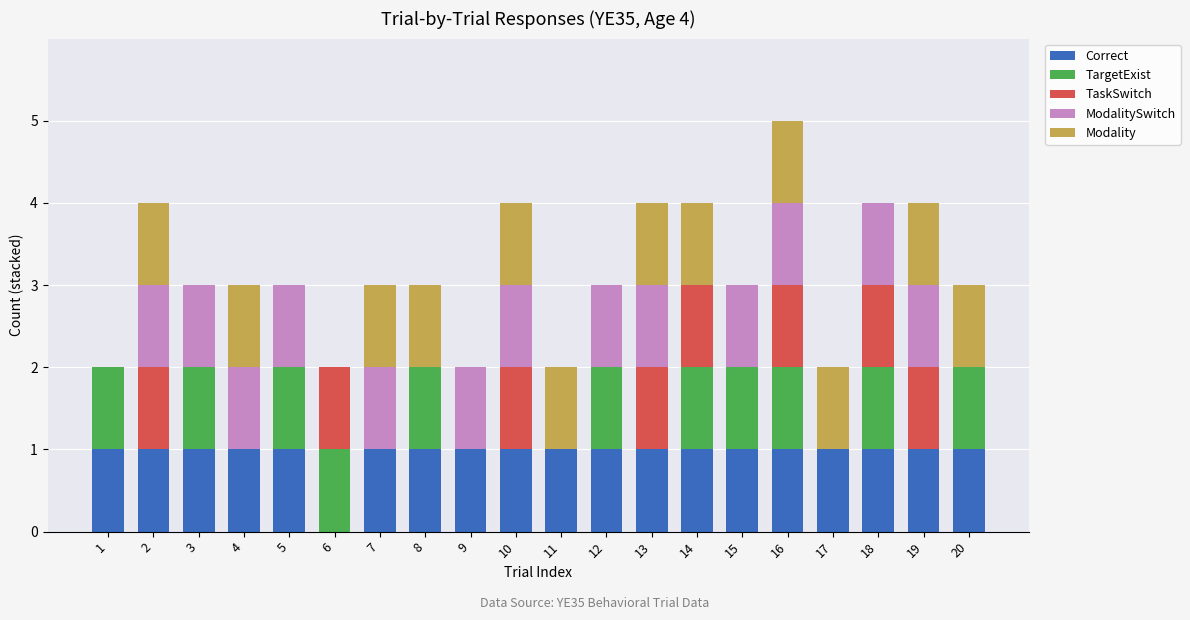

At which category is the sum across all series the highest?

16